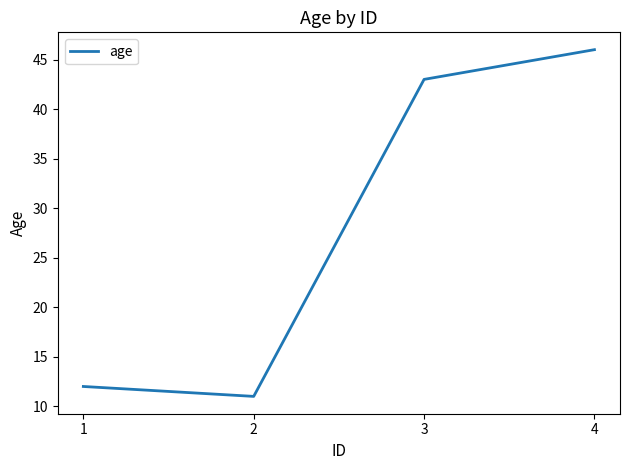

Which label corresponds to the largest value in the chart?

4